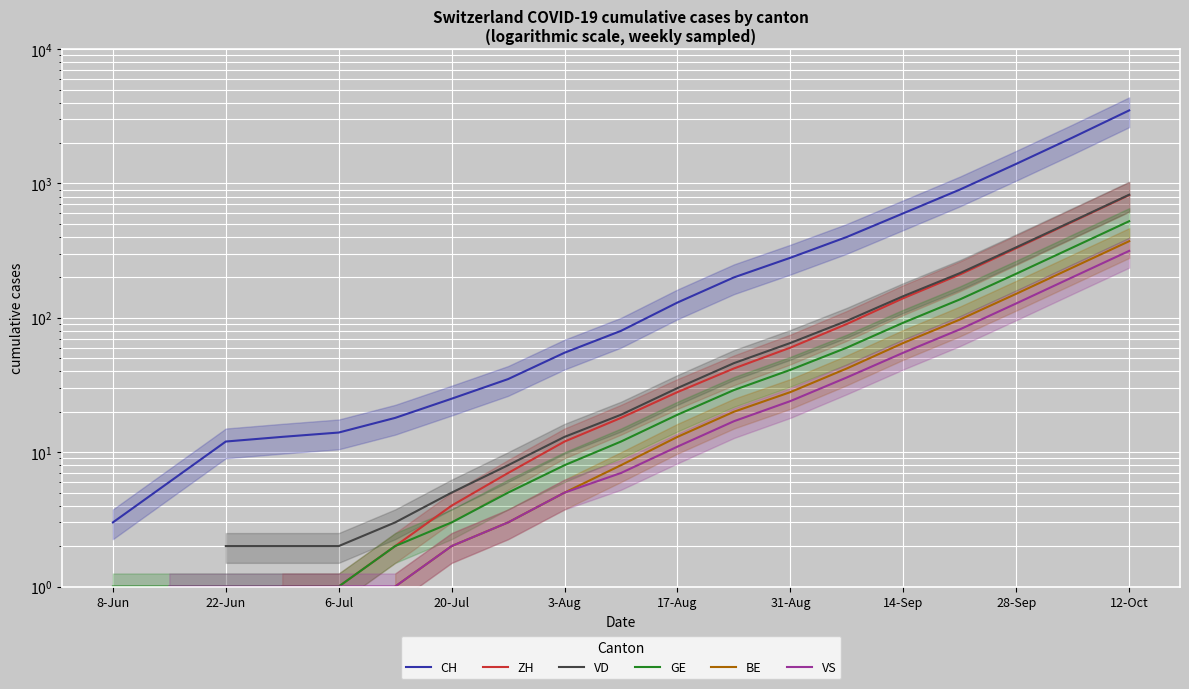

True or false: GE and CH cross at least once.

False